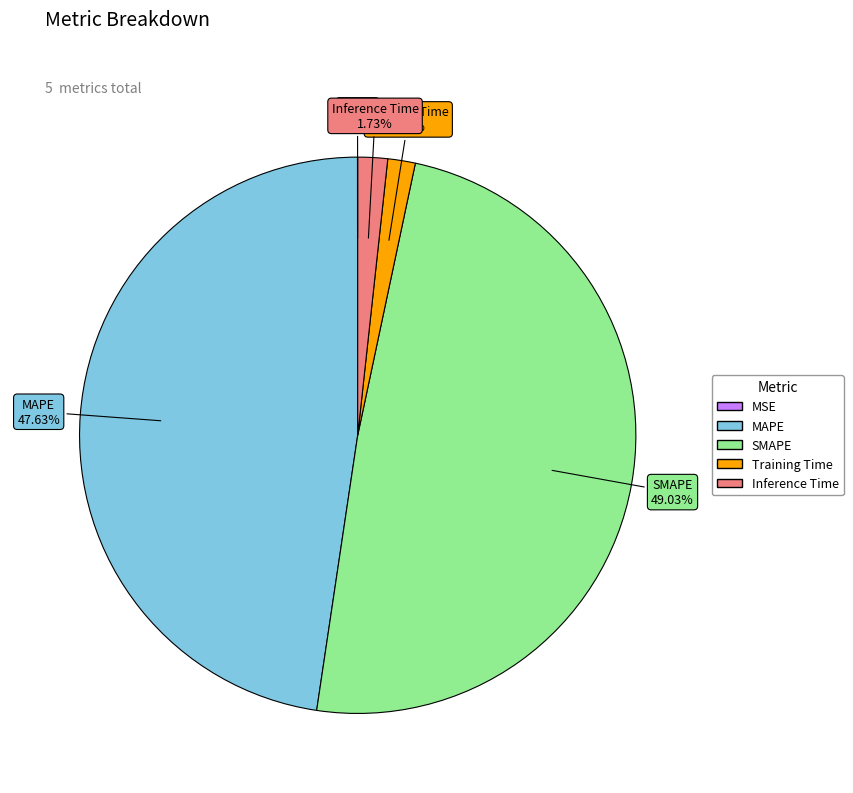

Is the sum of SMAPE and Inference Time greater than half?

Yes